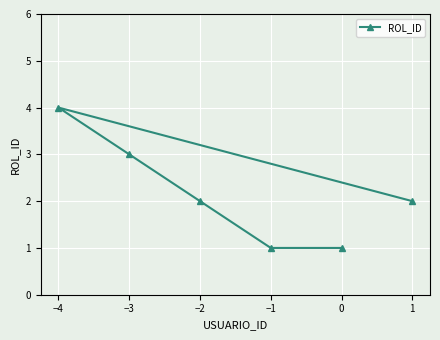

What is the label of the 1st point from the left?

−4